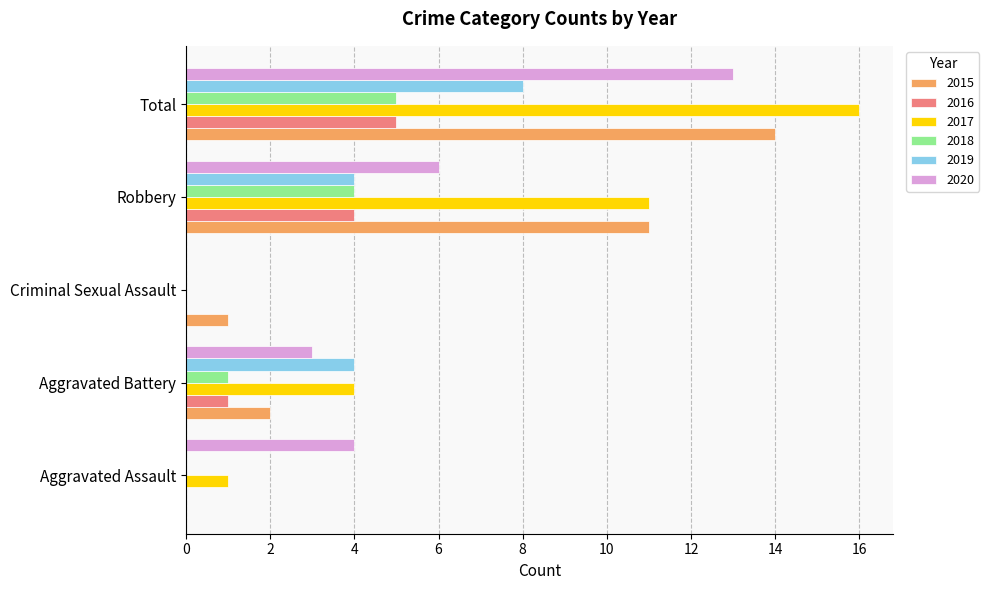

Which category has the highest value across all series?

Total